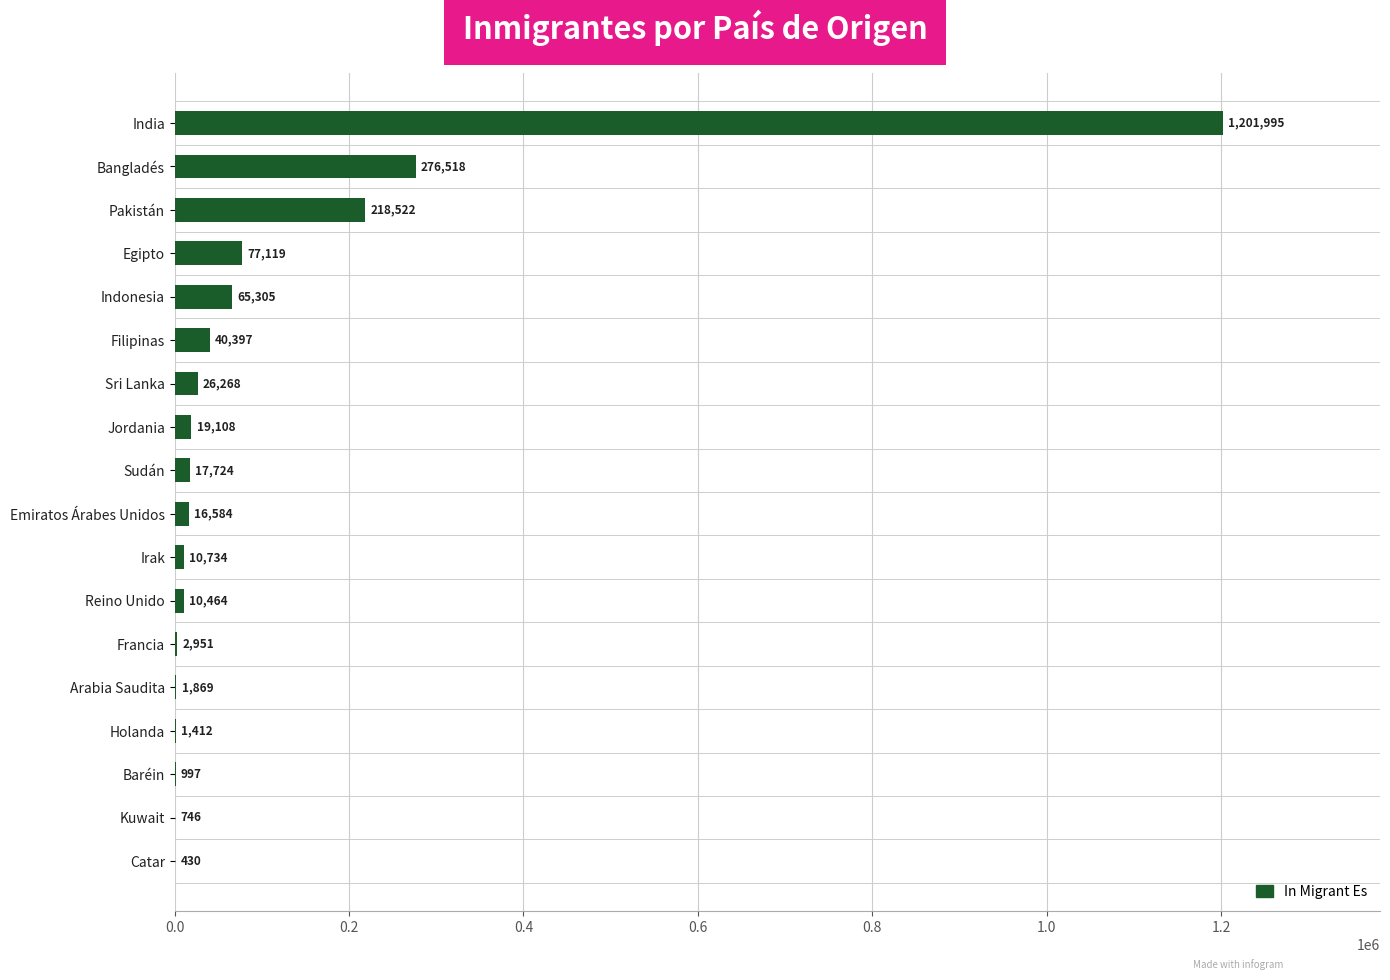

What is the ratio of the value at Emiratos Árabes Unidos to the value at Indonesia?

0.3